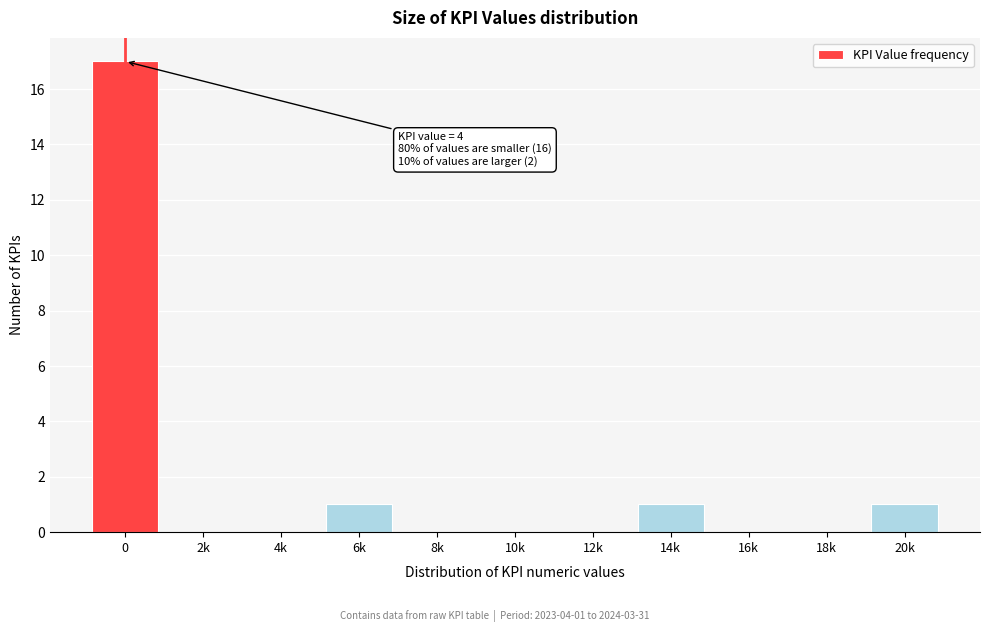

Reading left to right, what are all the values shown in this chart?

0=17	2k=0	4k=0	6k=1	8k=0	10k=0	12k=0	14k=1	16k=0	18k=0	20k=1